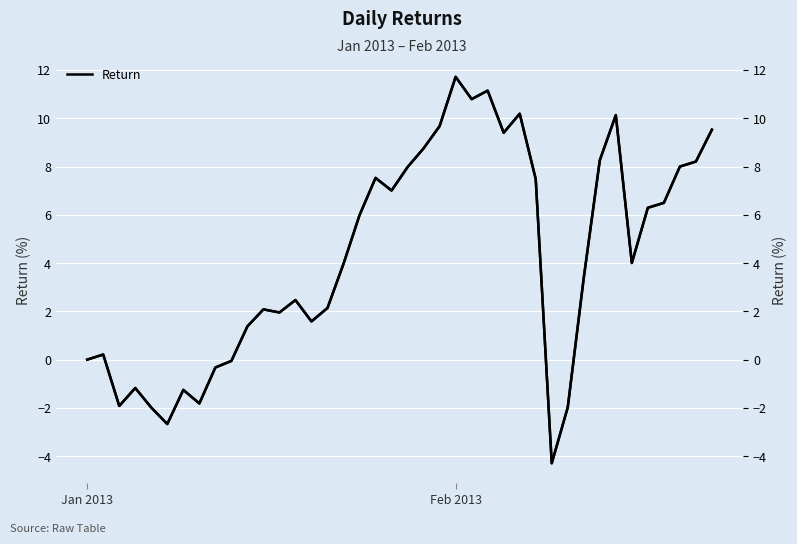

At which label is the value closest to 3?

31